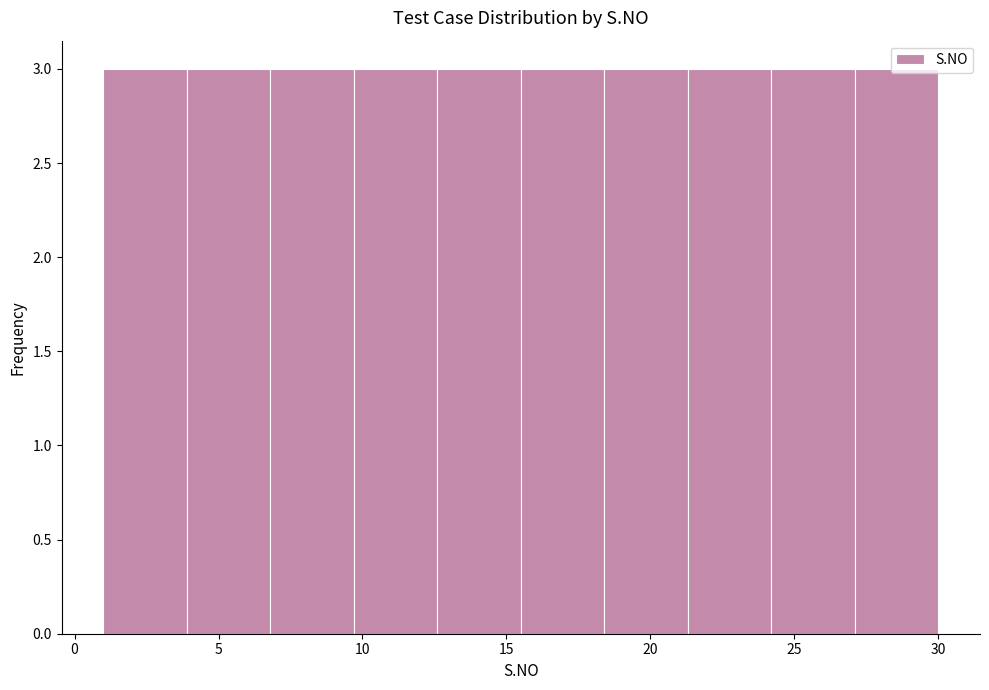

Reading left to right, list every bar in this chart as the range it spans on the x-axis followed by its height. Neither the bar edges nor the heights are printed on the chart, so give them approximately, as read against the axes.

1.0 to 3.9: 3
3.9 to 6.8: 3
6.8 to 9.7: 3
9.7 to 12.6: 3
12.6 to 15.5: 3
15.5 to 18.4: 3
18.4 to 21.3: 3
21.3 to 24.2: 3
24.2 to 27.1: 3
27.1 to 30.0: 3